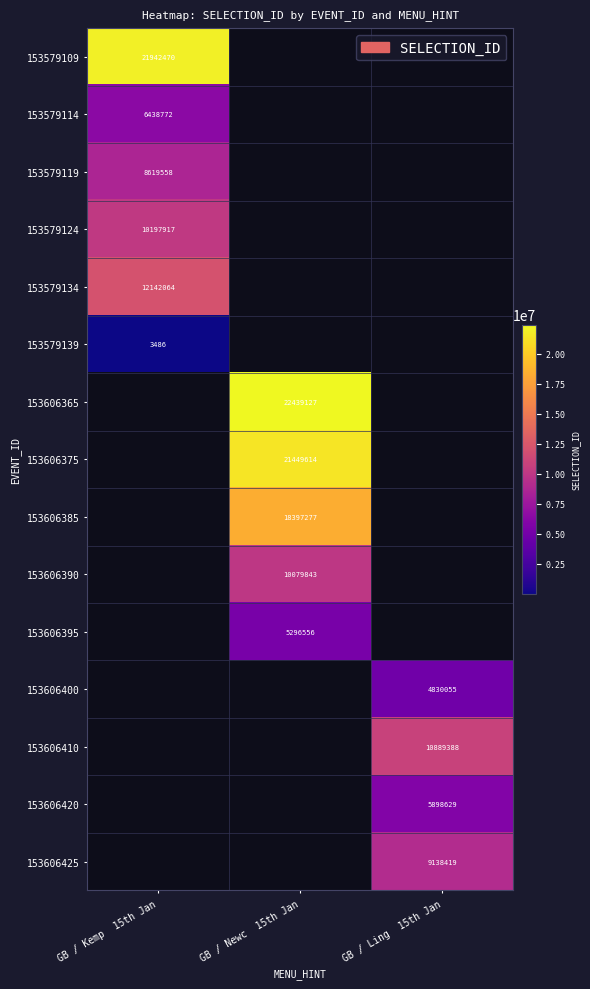

The 153579139 series shows 5955 at GB / Kemp  15th Jan. True or false?

False